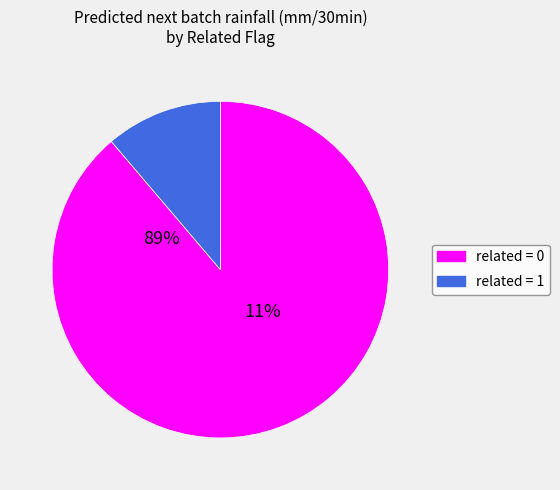

The related = 1 slice represents 11% of the pie. True or false?

True